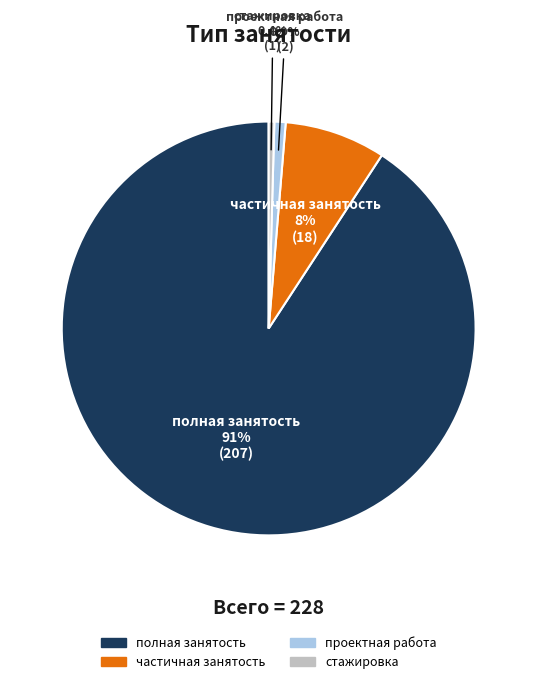

Which slice is the largest?

полная занятость